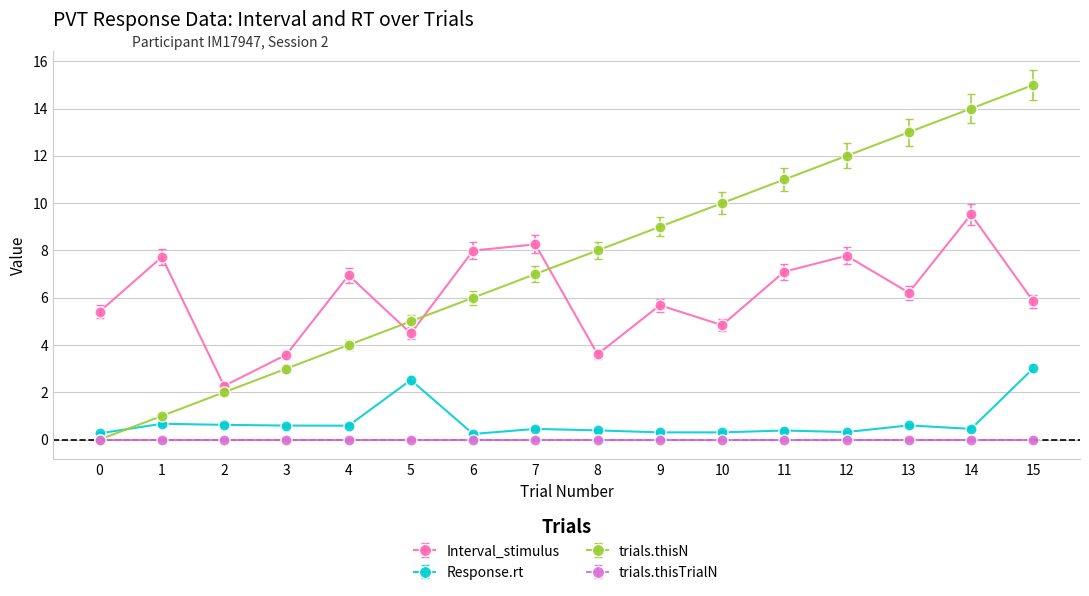

Rank the series at 2 from highest to lowest value.

Interval_stimulus, trials.thisN, Response.rt, trials.thisTrialN